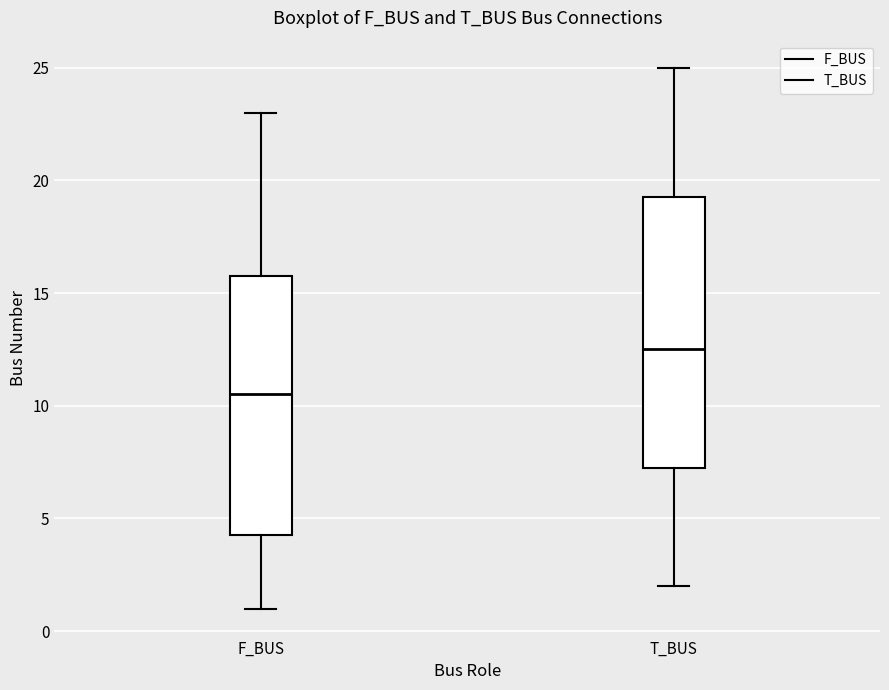

Reading left to right, transcribe this box plot: for each box, give where its median line is, the range the box spans, and where its two whiskers end, as read against the y-axis. The values are not printed on the chart, so give them approximately, as read against the axis.

F_BUS: median 10.5, box 4.5 to 16.0, whiskers 1.0 to 23.0
T_BUS: median 12.5, box 7.5 to 19.5, whiskers 2.0 to 25.0